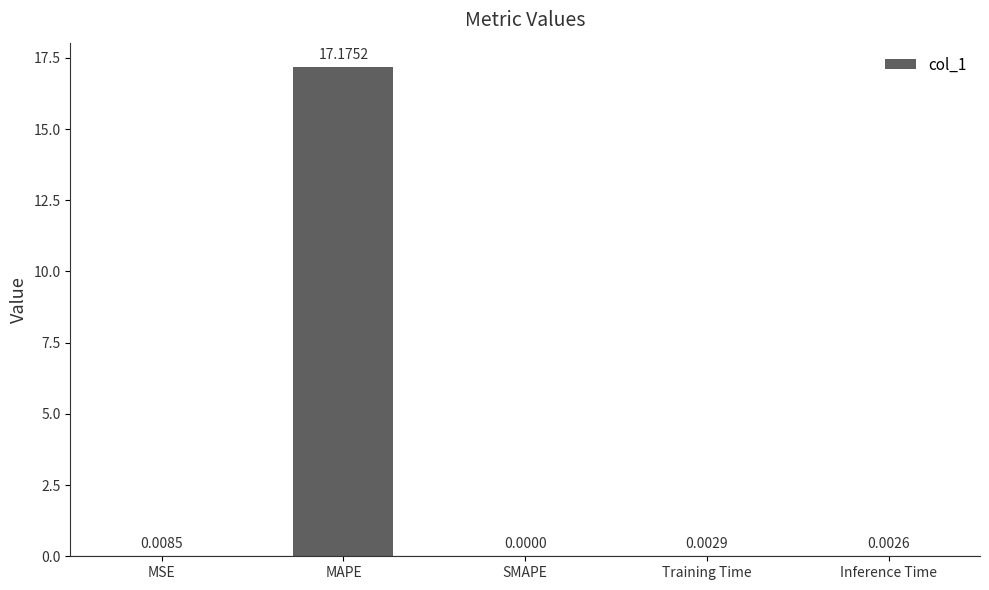

At which label is the value closest to 8?

MSE